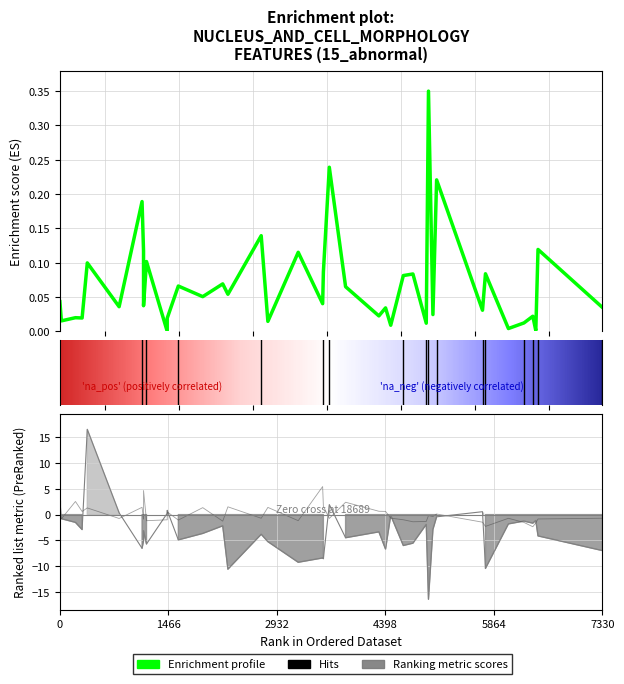

The Nucleus: Eosin OD sum series shows -6.5 at 18718.5. True or false?

False